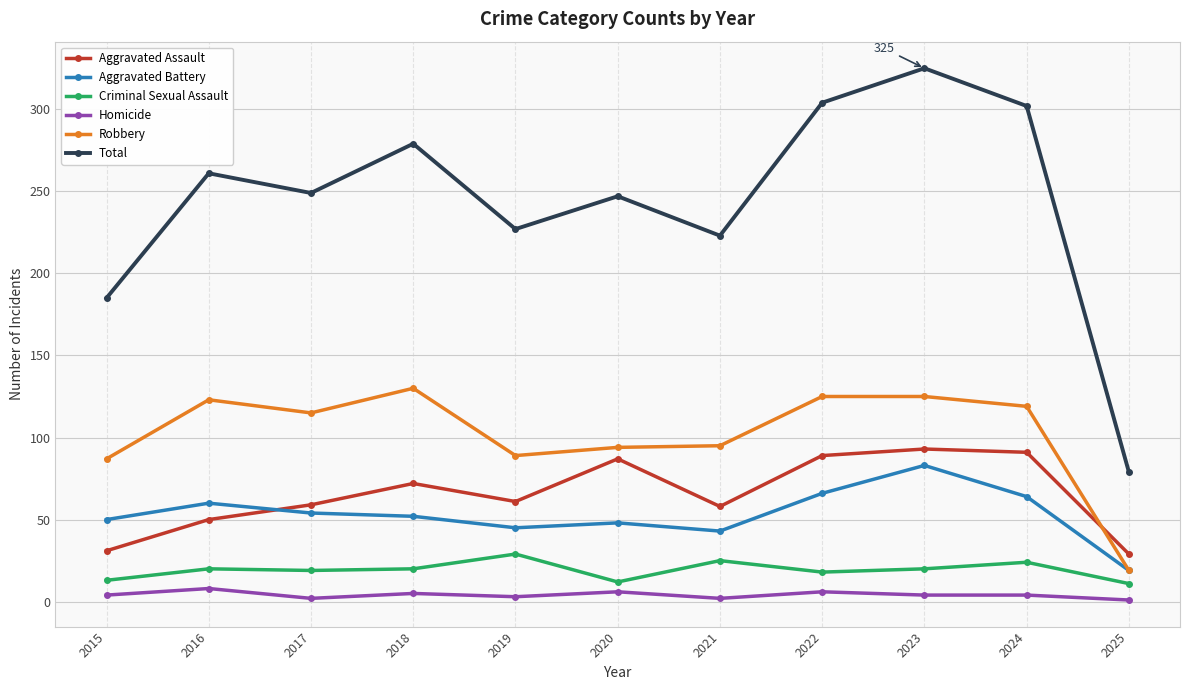

True or false: Total has a value of 302 at 2024.

True